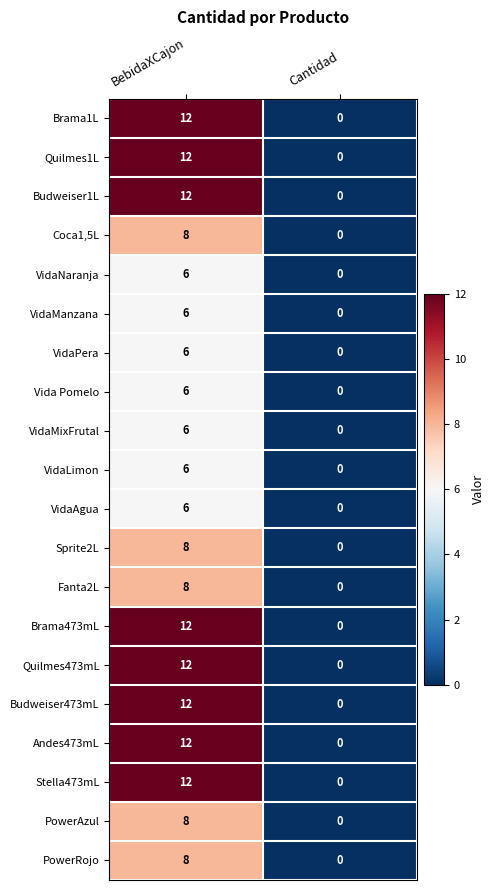

The Quilmes1L series shows 12 at BebidaXCajon. True or false?

True